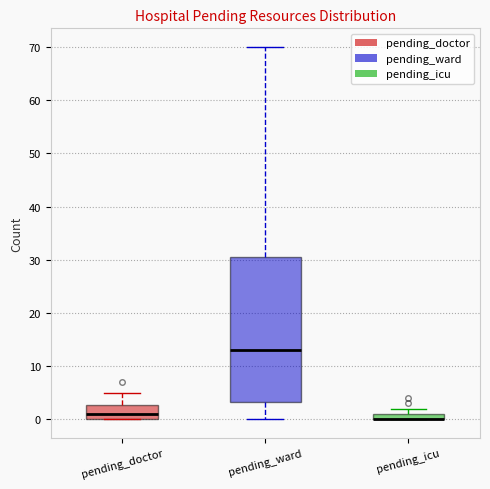

Where is the lower edge of the box for pending_ward on the y-axis? The values are not printed on the chart, so give them approximately, as read against the axis.

3